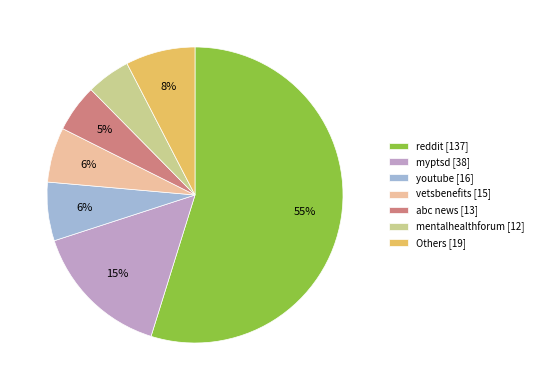

Do Others [19] and myptsd [38] together represent more than half of the pie?

No